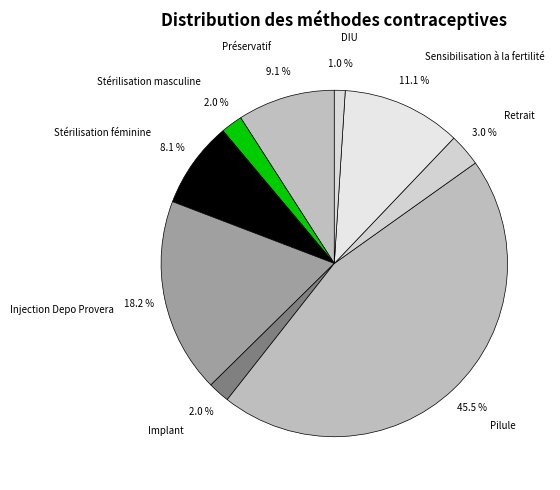

To the nearest percent, what percentage of the pie is DIU?

1%